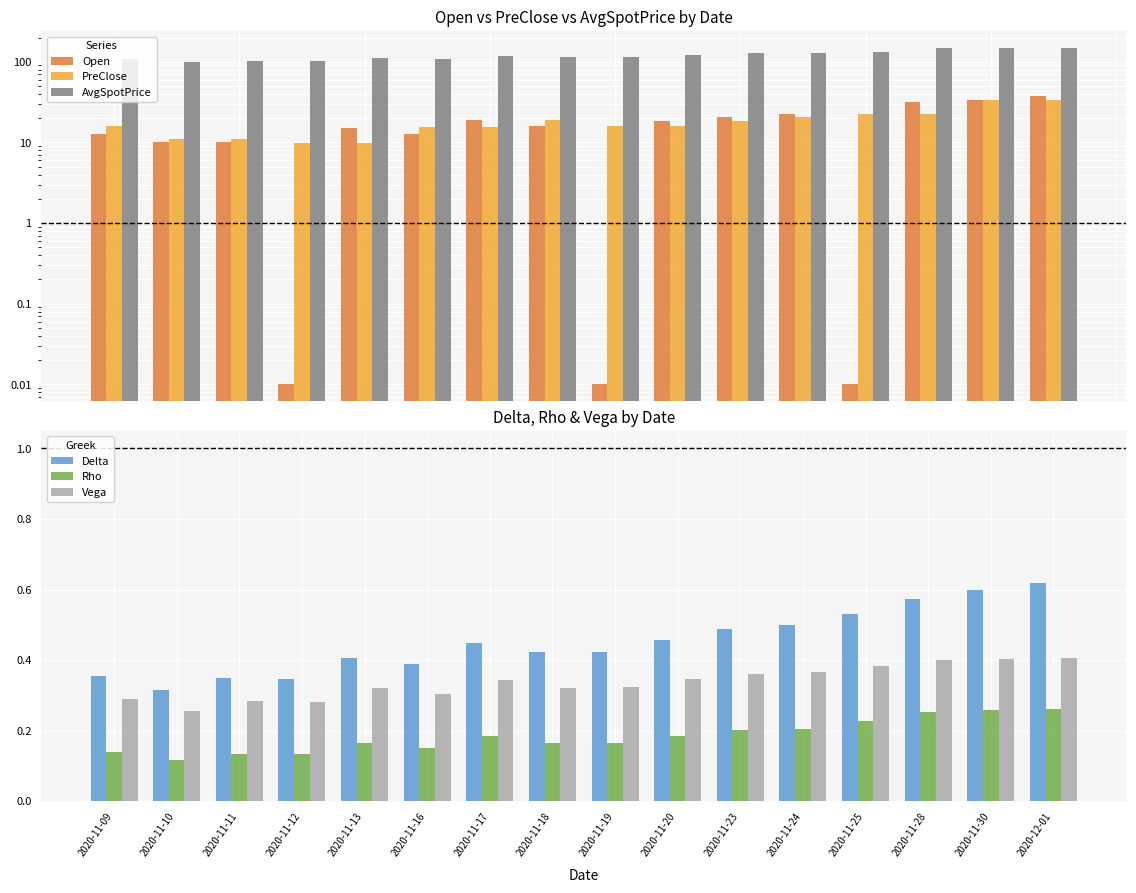

What is the label of the 3rd bar from the left?

2020-11-11